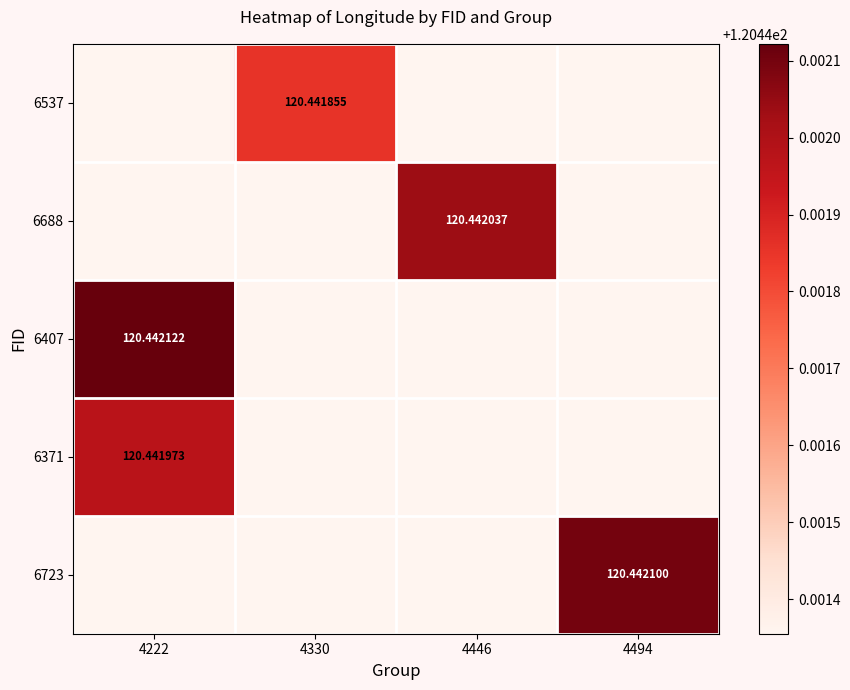

What is the greatest value displayed?

120.4